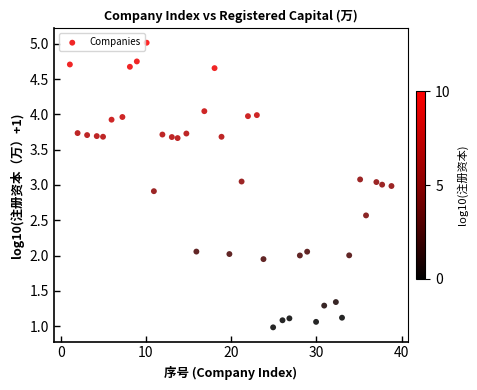

What is the range of X values (max minus min)?

37.7